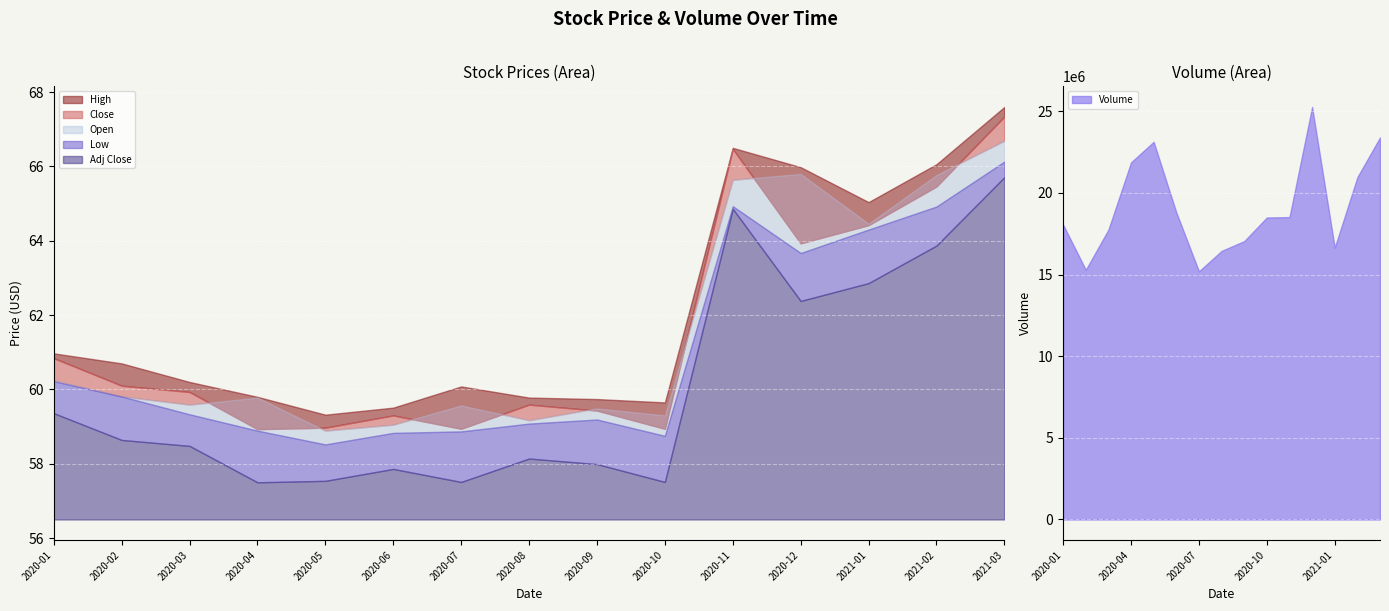

True or false: Open has more than 2 interior local peaks.

True